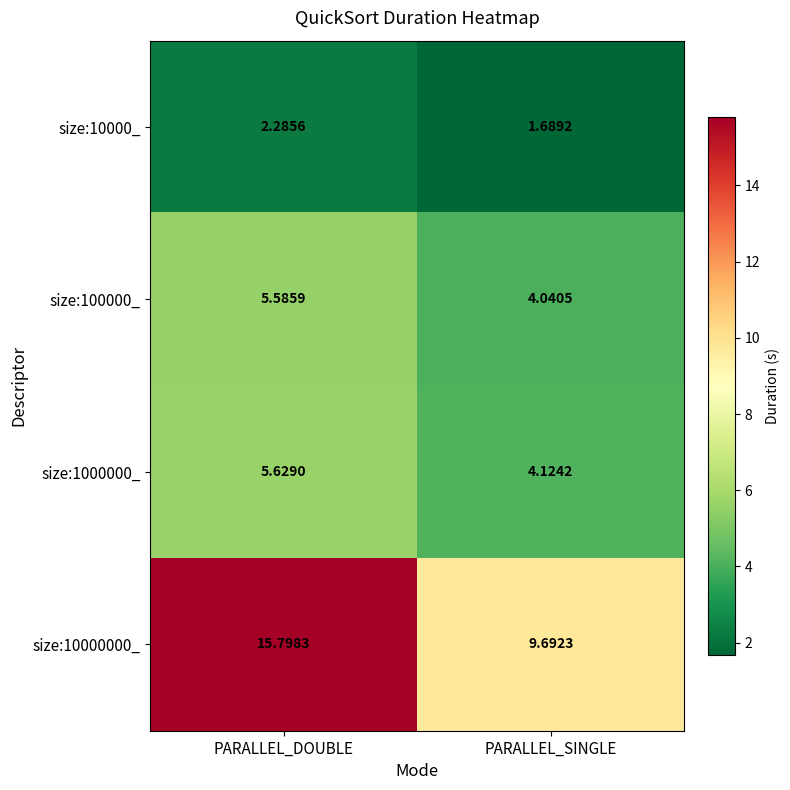

How many categories are shown in the chart?

2